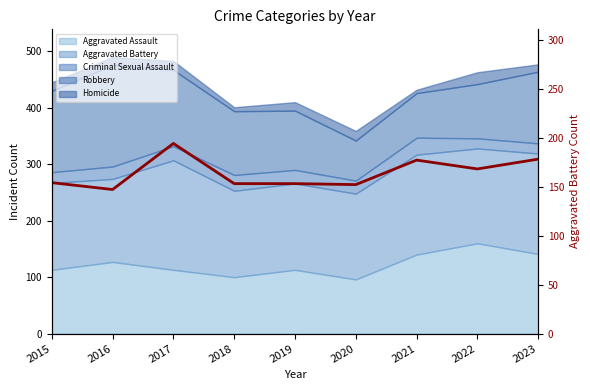

What is the average value?

164